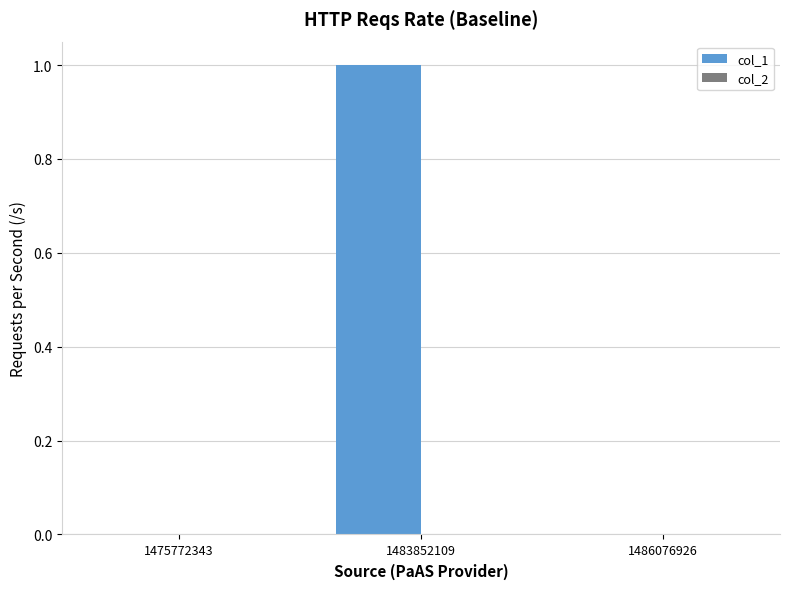

Is it true that the value at 1475772343 is 0?

True